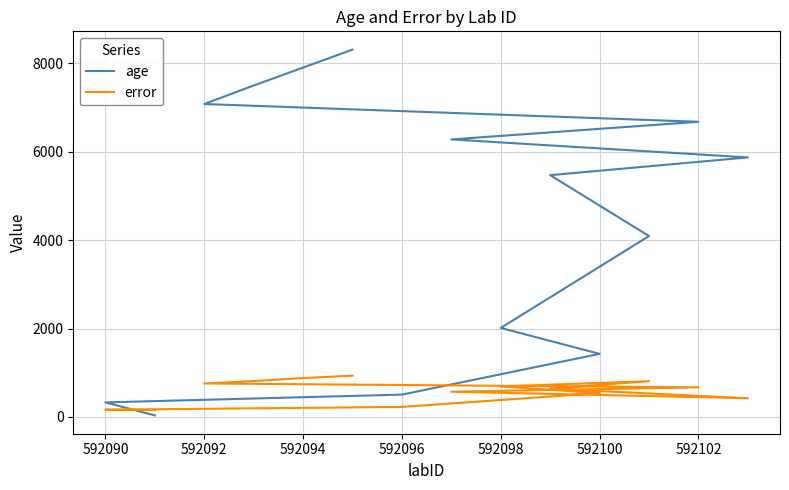

What is the difference between the second highest and minimum values in the error series?

723.0